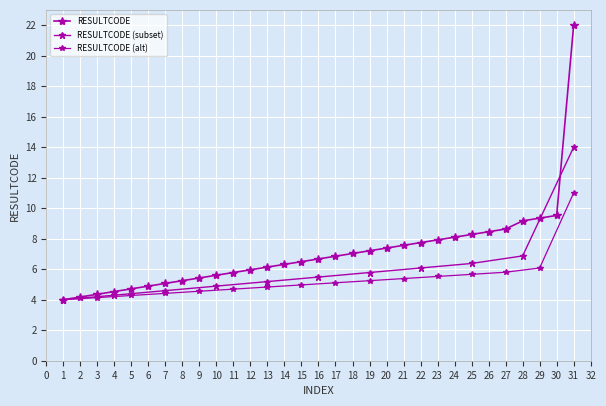

What is the smallest value displayed?

4.0